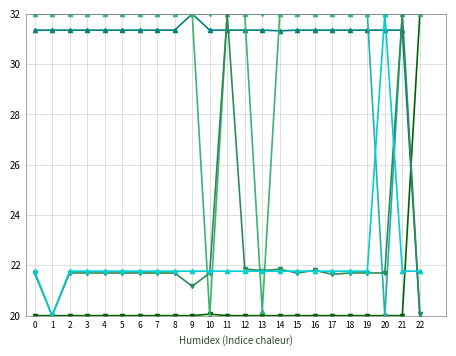

What is the difference between the highest and lowest values at 1?

12.0